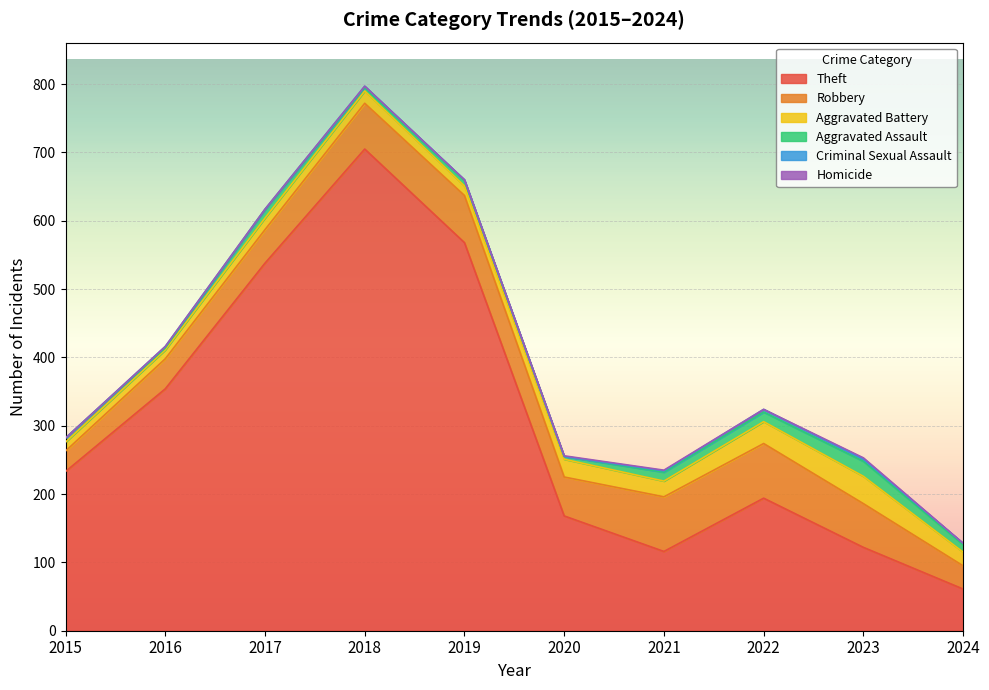

At 2015, list the series in order from smallest to largest.

Criminal Sexual Assault, Homicide, Aggravated Assault, Aggravated Battery, Robbery, Theft